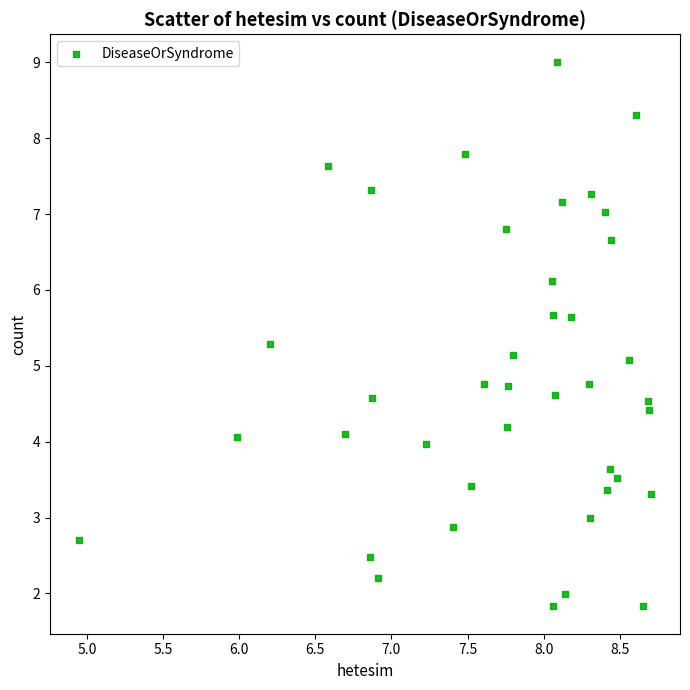

What is the range of Y values (max minus min)?

7.2